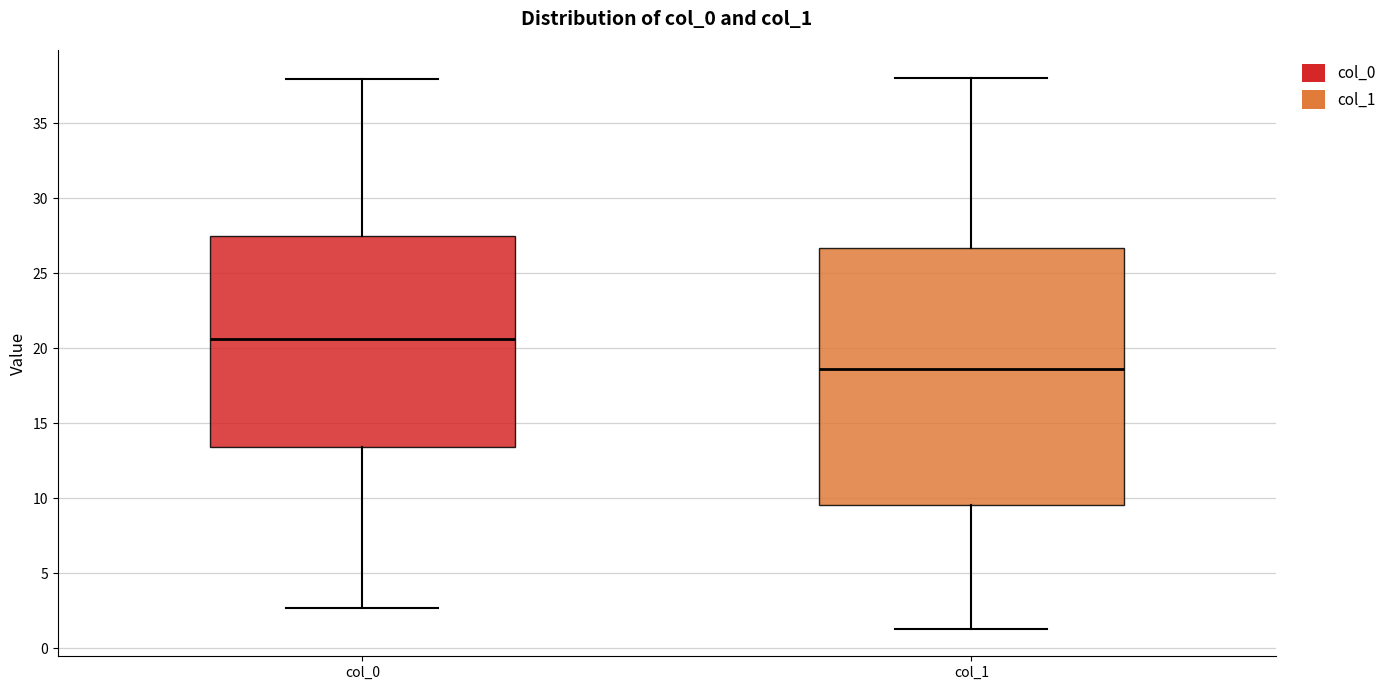

Which box's median line is the lowest?

col_1